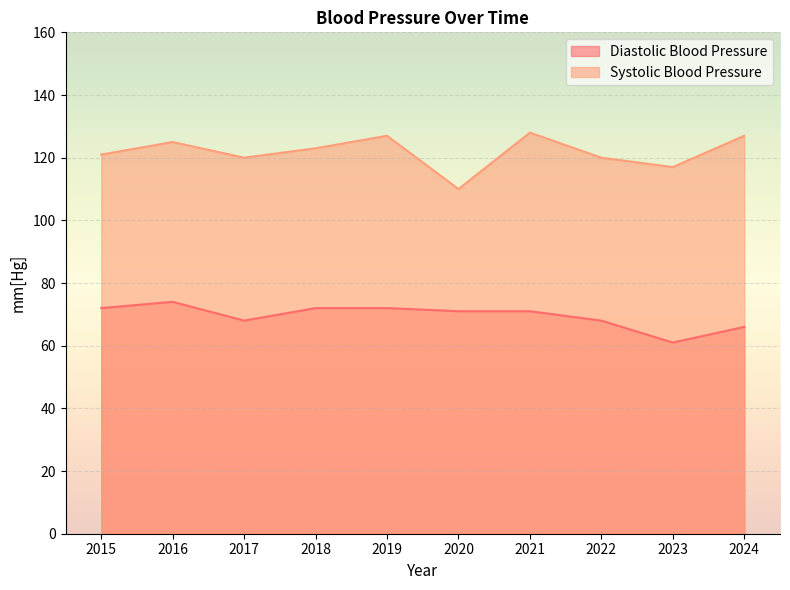

Is the value of Diastolic Blood Pressure at 2015 greater than the value of Systolic Blood Pressure at 2021?

No